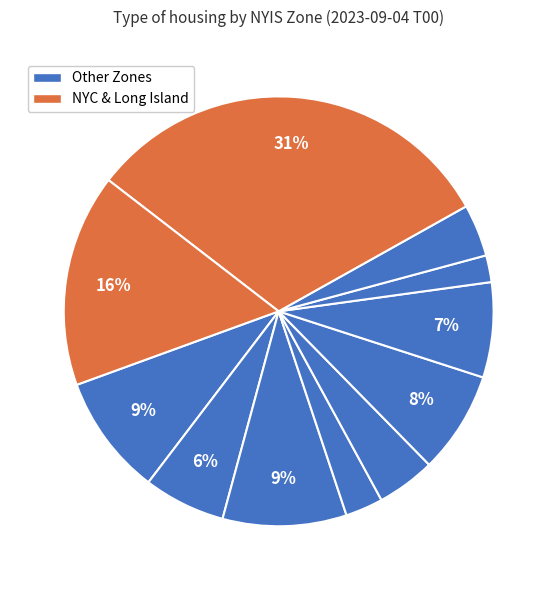

Which slice is the smallest?

Millwood - NYIS